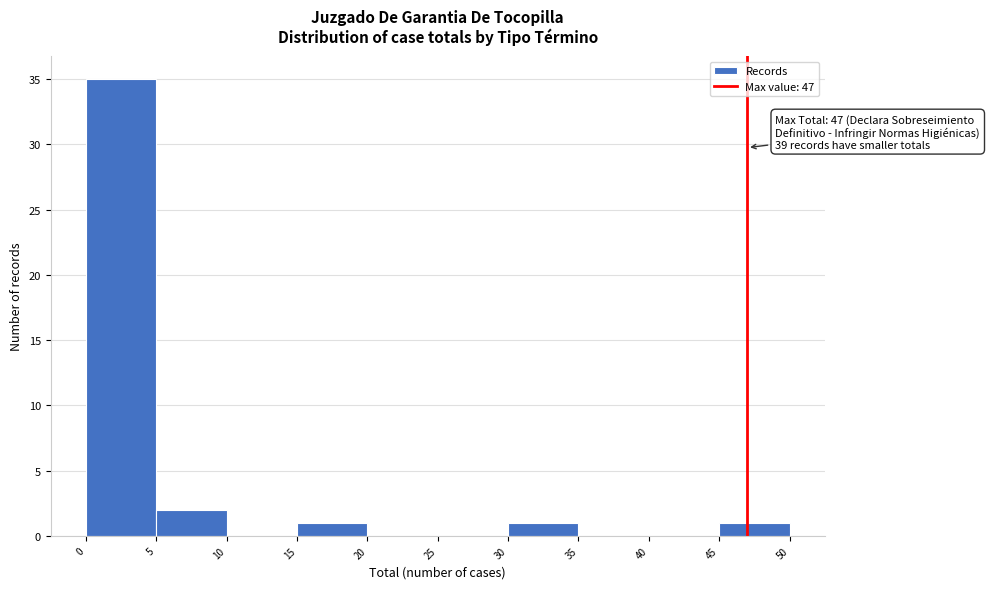

Over which range of the x-axis is the bar tallest?

0 to 5